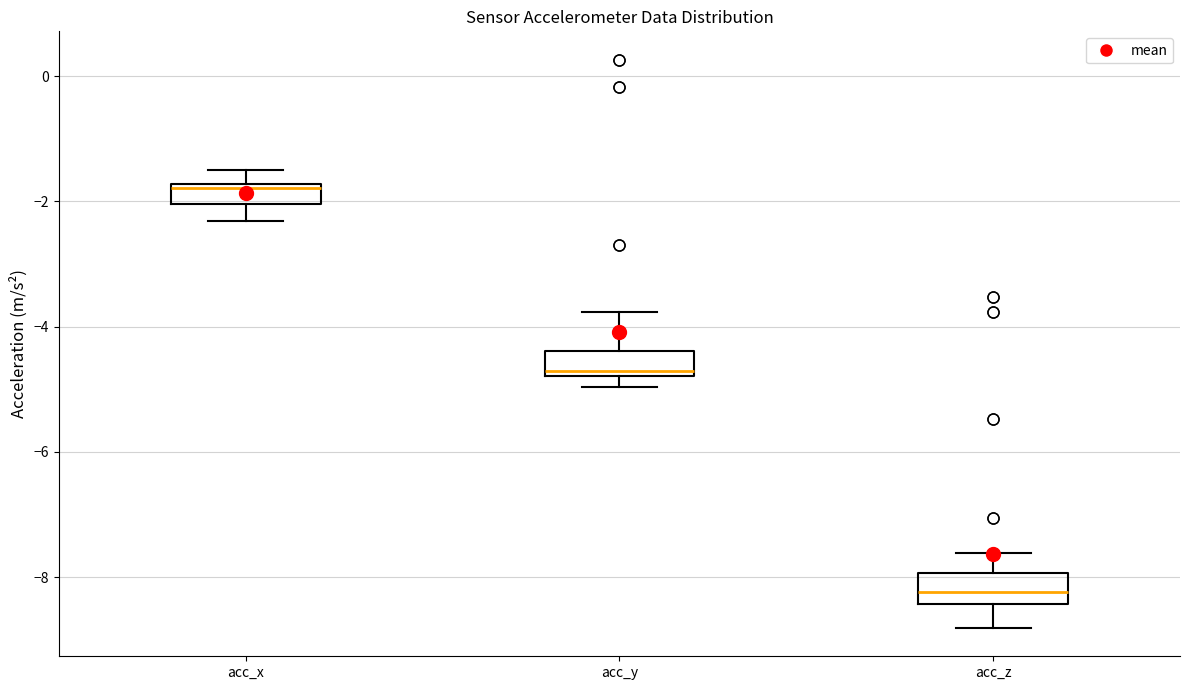

Which box's median line is the highest?

acc_x